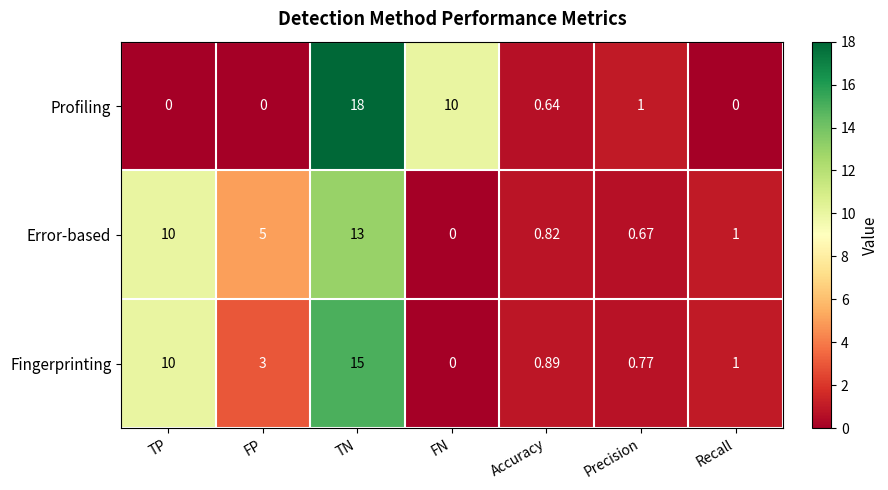

How many data points in Fingerprinting are less than 1?

3